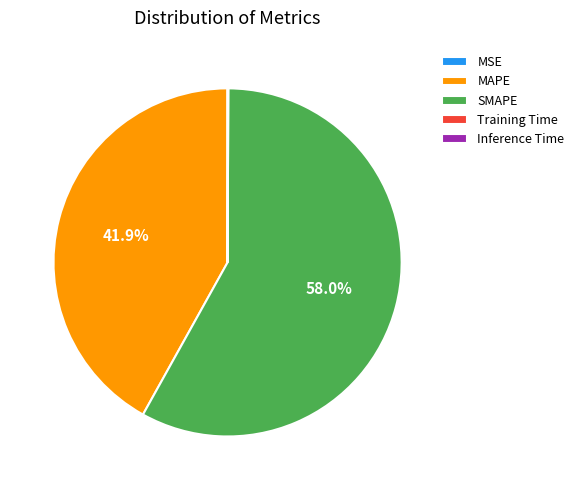

What is the largest slice in the pie chart?

SMAPE